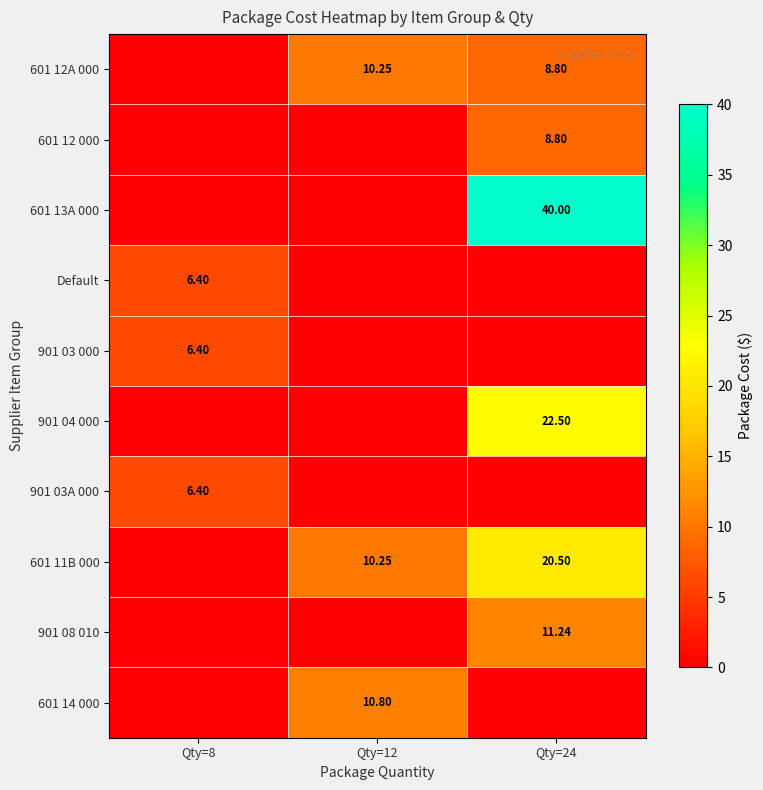

At which label is 901 04 000 closest to 11?

Qty=8